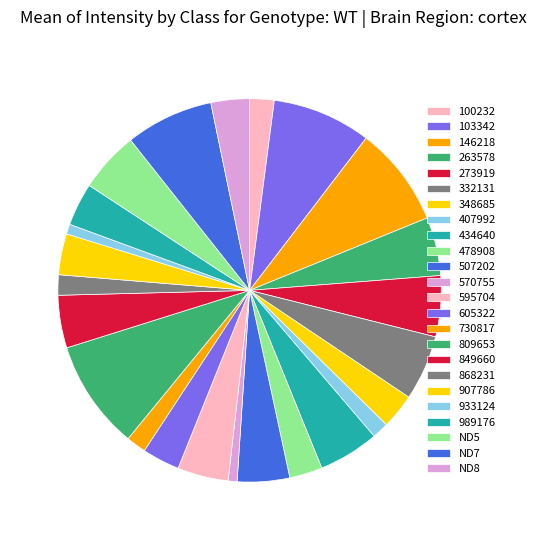

To the nearest percent, what percentage of the pie is 263578?

5%